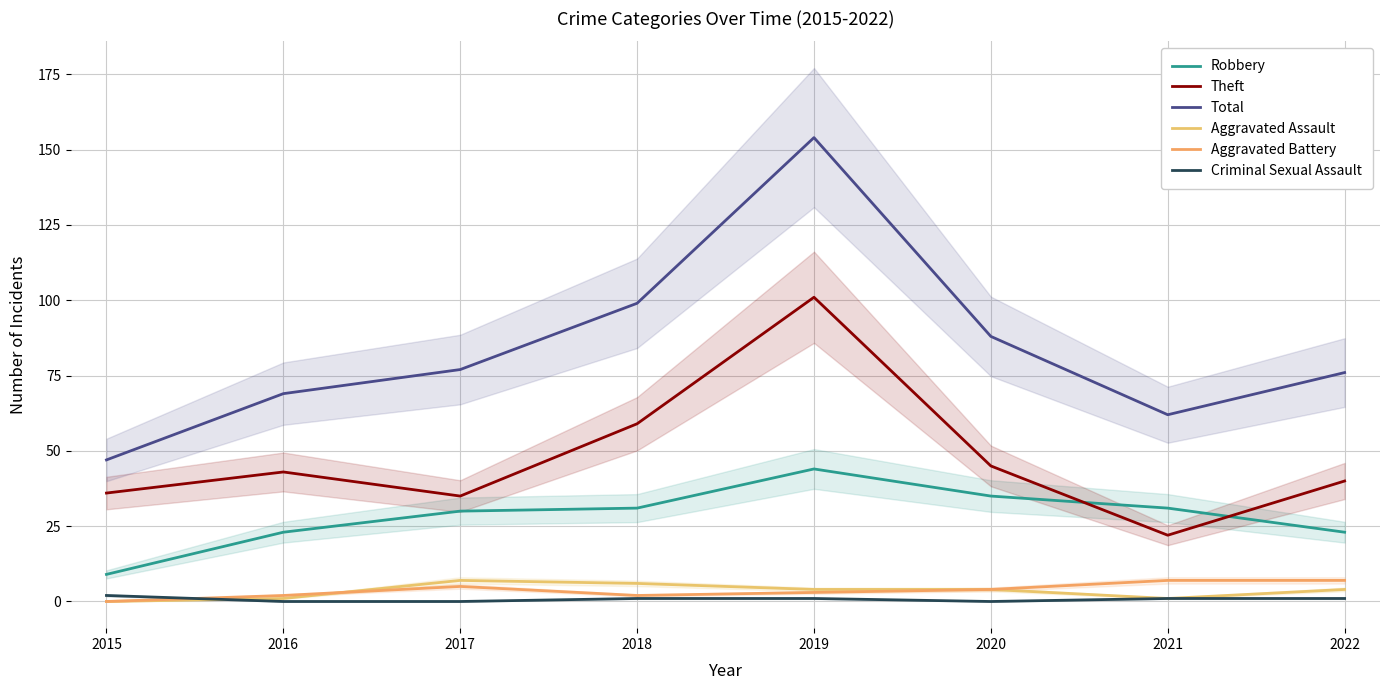

True or false: Total and Aggravated Battery intersect in this chart.

False